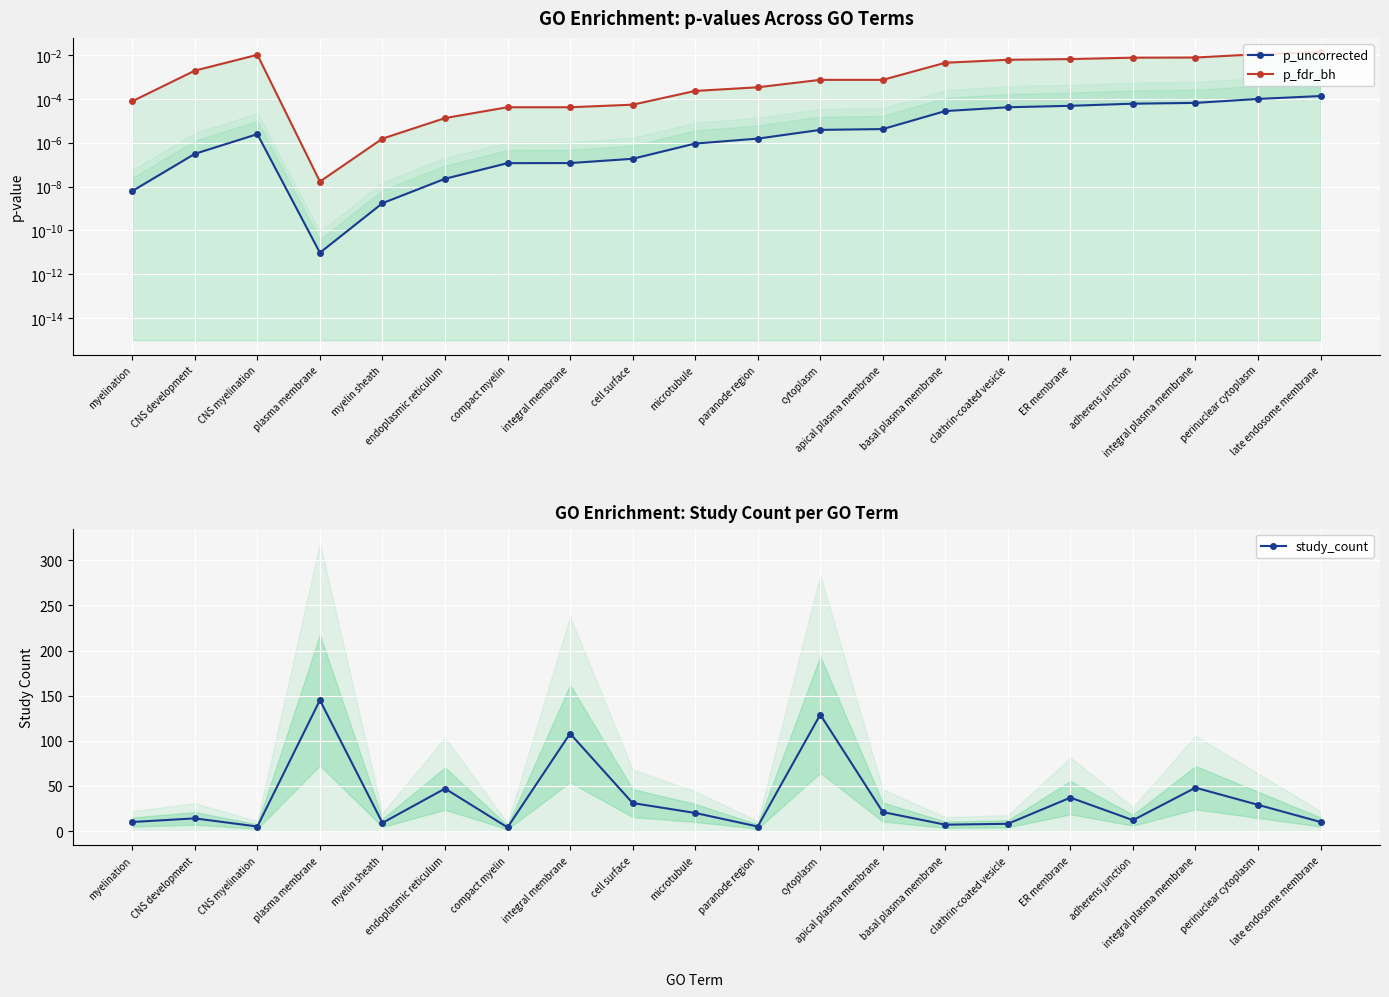

True or false: p_fdr_bh and p_uncorrected cross at least once.

False